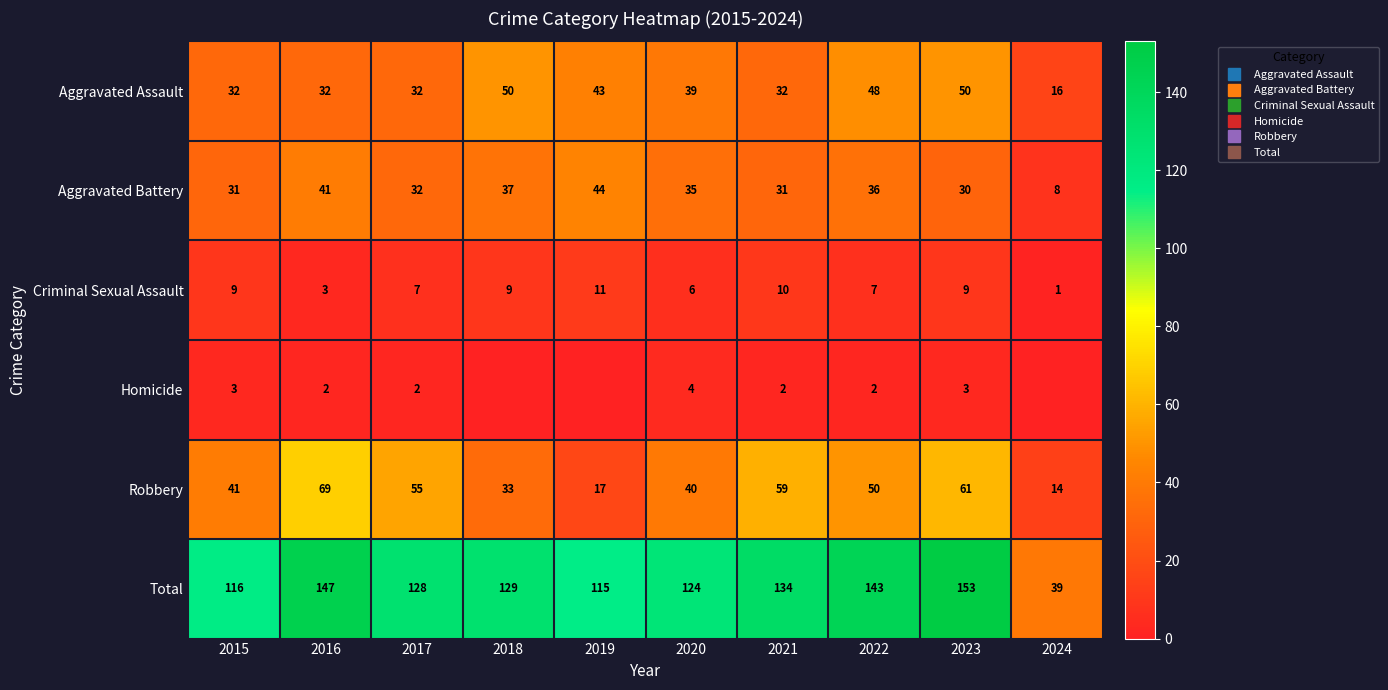

The Total series shows 115 at 2019. True or false?

True